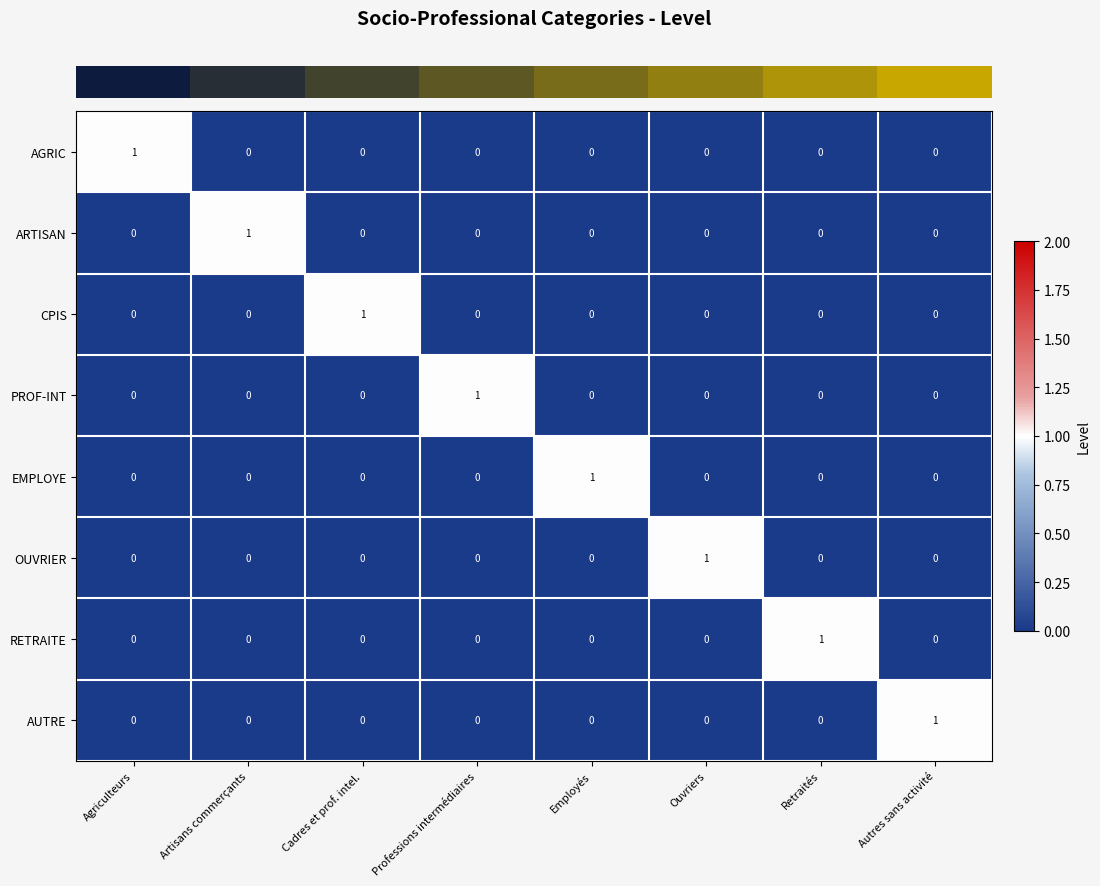

At how many categories does at least one series exceed 0?

8